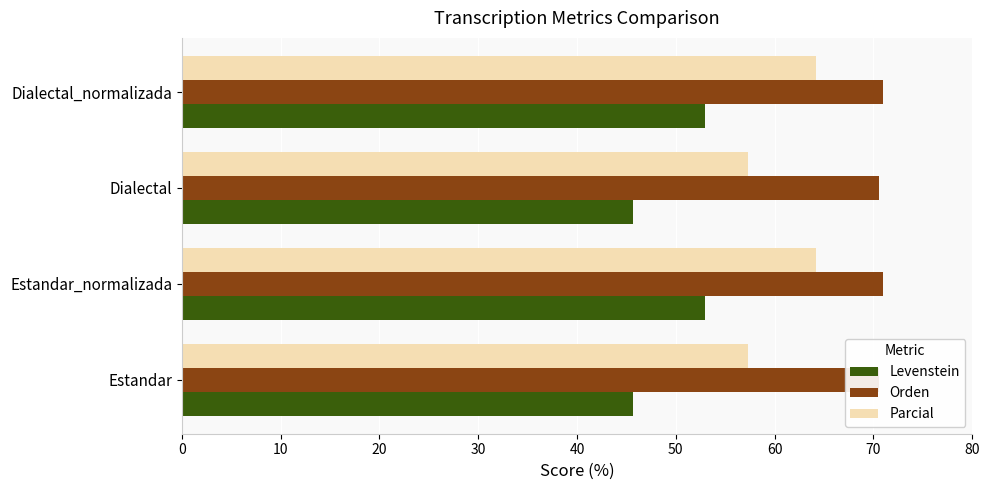

Reading left to right, extract all data points from this chart.

Levenstein: 45.6	52.9	45.6	52.9
Orden: 70.6	70.9	70.6	70.9
Parcial: 57.3	64.1	57.3	64.1